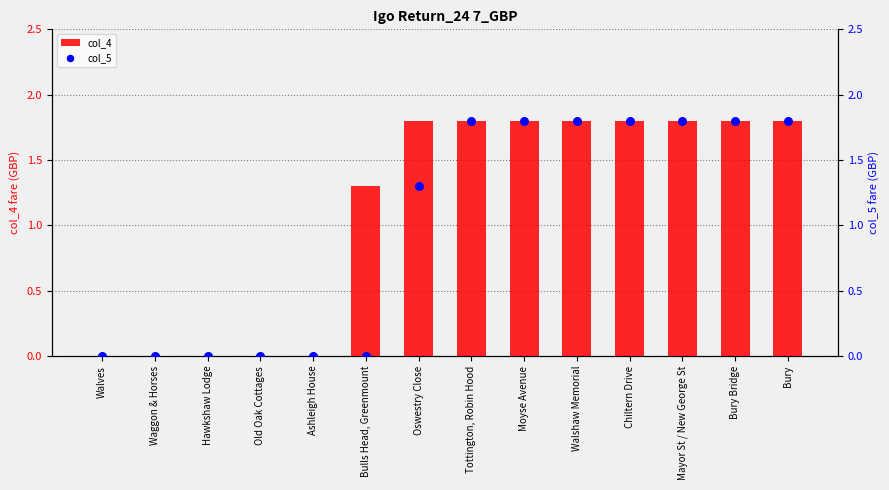

Which series contains the lowest Y value?

col_4